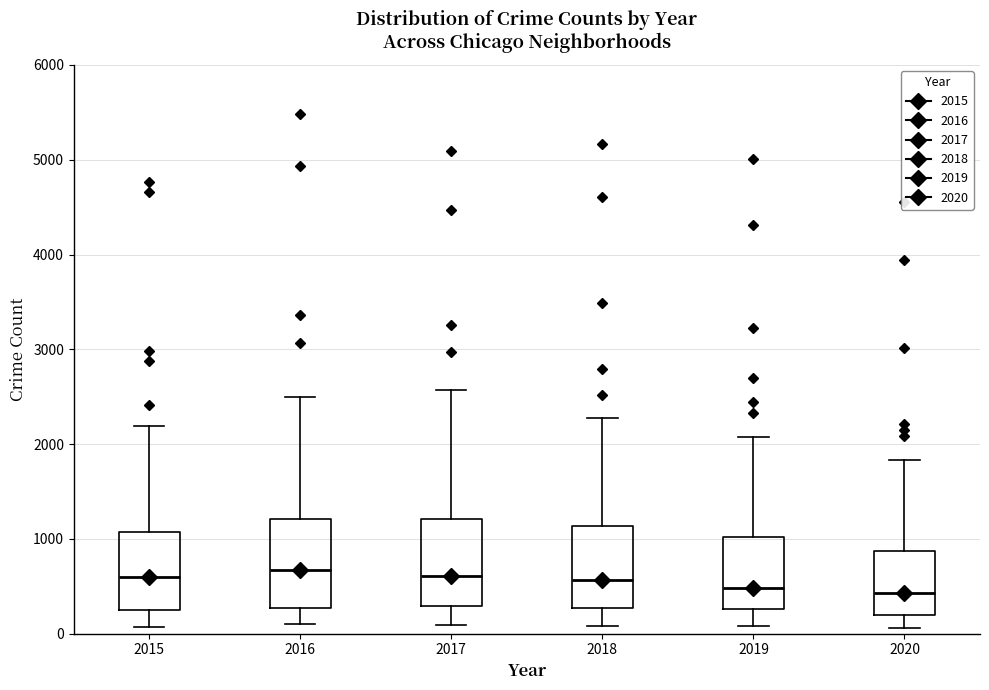

Reading left to right, transcribe this box plot: for each box, give where its median line is, the range the box spans, and where its two whiskers end, as read against the y-axis. The values are not printed on the chart, so give them approximately, as read against the axis.

2015: median 600, box 300 to 1100, whiskers 100 to 2200
2016: median 700, box 300 to 1200, whiskers 100 to 2500
2017: median 600, box 300 to 1200, whiskers 100 to 2600
2018: median 600, box 300 to 1100, whiskers 100 to 2300
2019: median 500, box 300 to 1000, whiskers 100 to 2100
2020: median 400, box 200 to 900, whiskers 100 to 1800